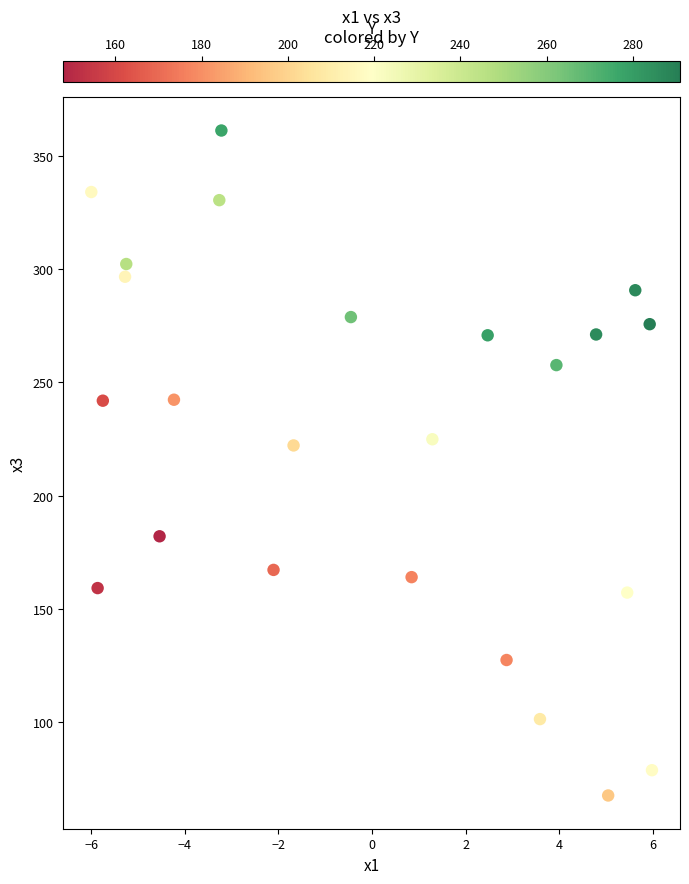

What is the range of Y values (max minus min)?

293.5